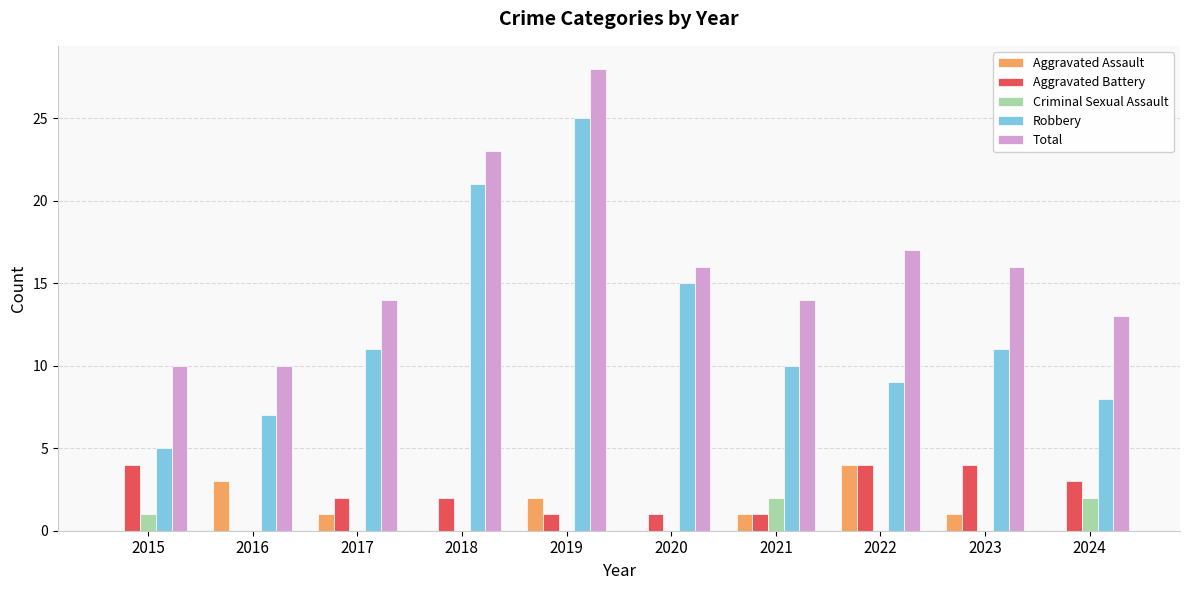

What is the spread (max minus min) of values at 2019?

28